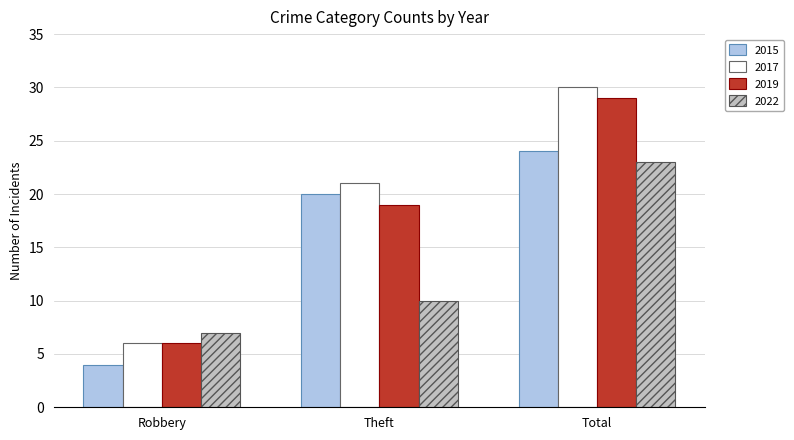

Is it true that 2015 equals 20 at Theft?

True